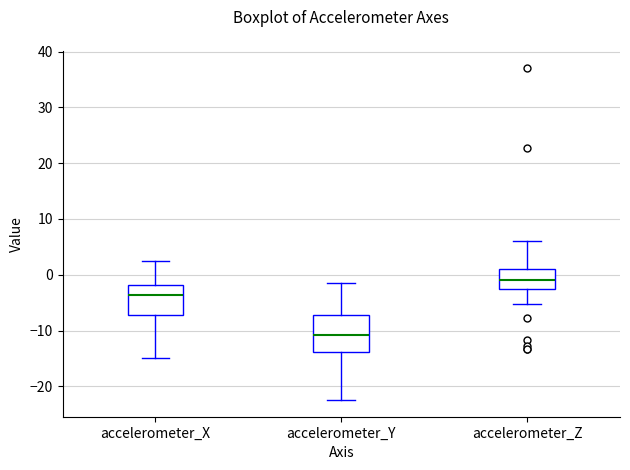

Reading left to right, read every box against the y-axis: the position of its median line, the range the box covers, and the ends of its whiskers. The values are not printed on the chart, so give them approximately, as read against the axis.

accelerometer_X: median -4, box -7 to -2, whiskers -15 to 2
accelerometer_Y: median -11, box -14 to -7, whiskers -22 to -1
accelerometer_Z: median -1, box -2 to 1, whiskers -5 to 6